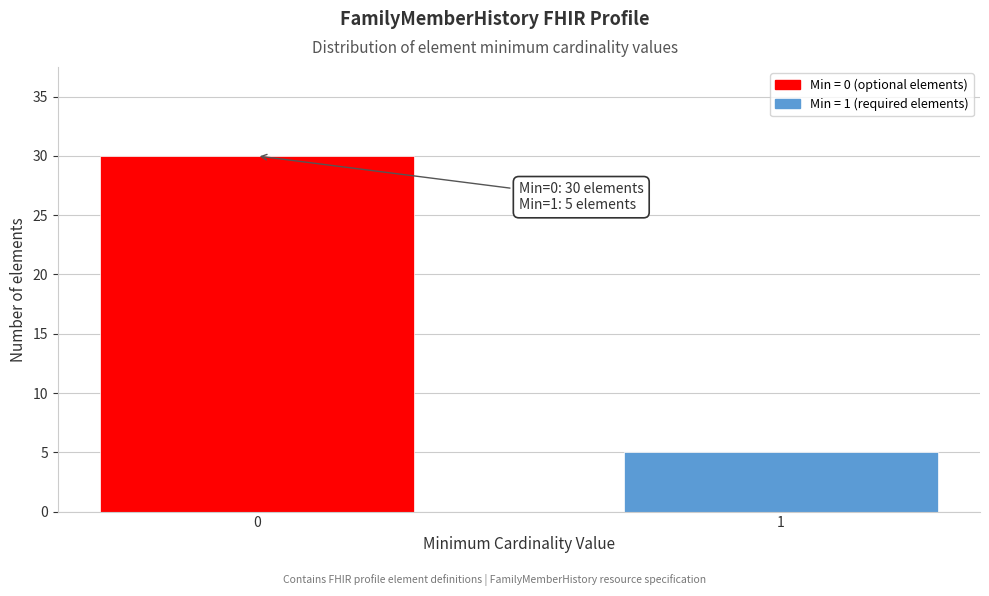

Reading right to left, list all the values displayed in this chart.

5	30